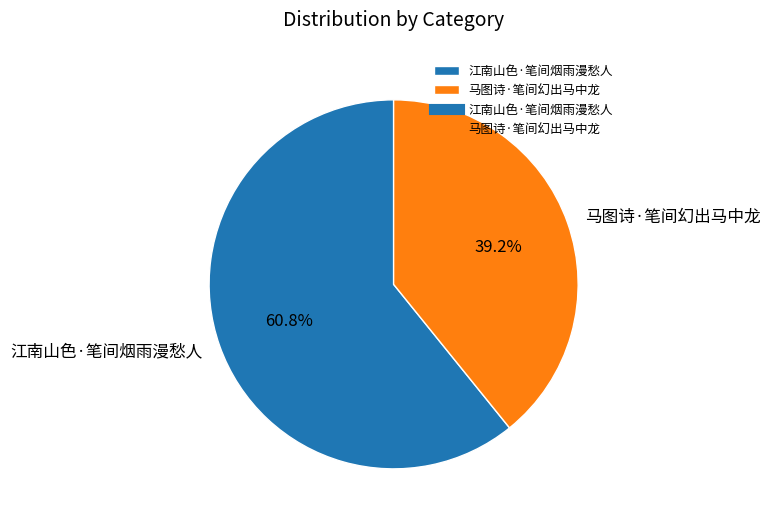

What percentage do 马图诗·笔间幻出马中龙 and 江南山色·笔间烟雨漫愁人 together represent?

100.0%